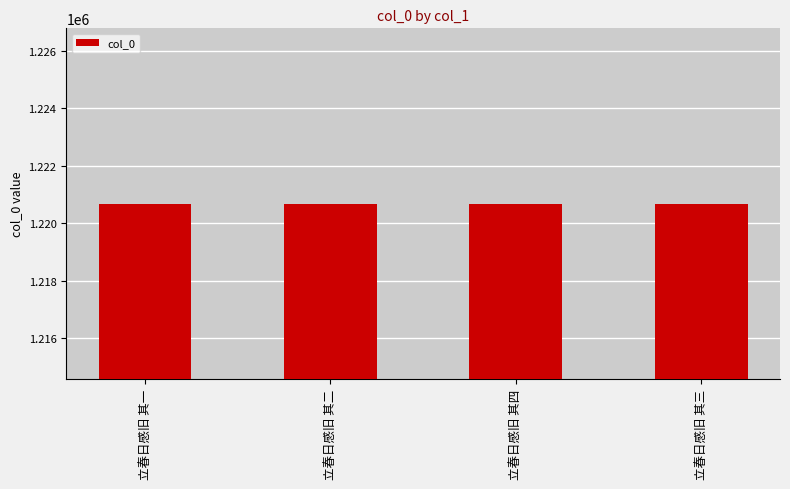

What value does the data have at 立春日感旧 其三?

1220682